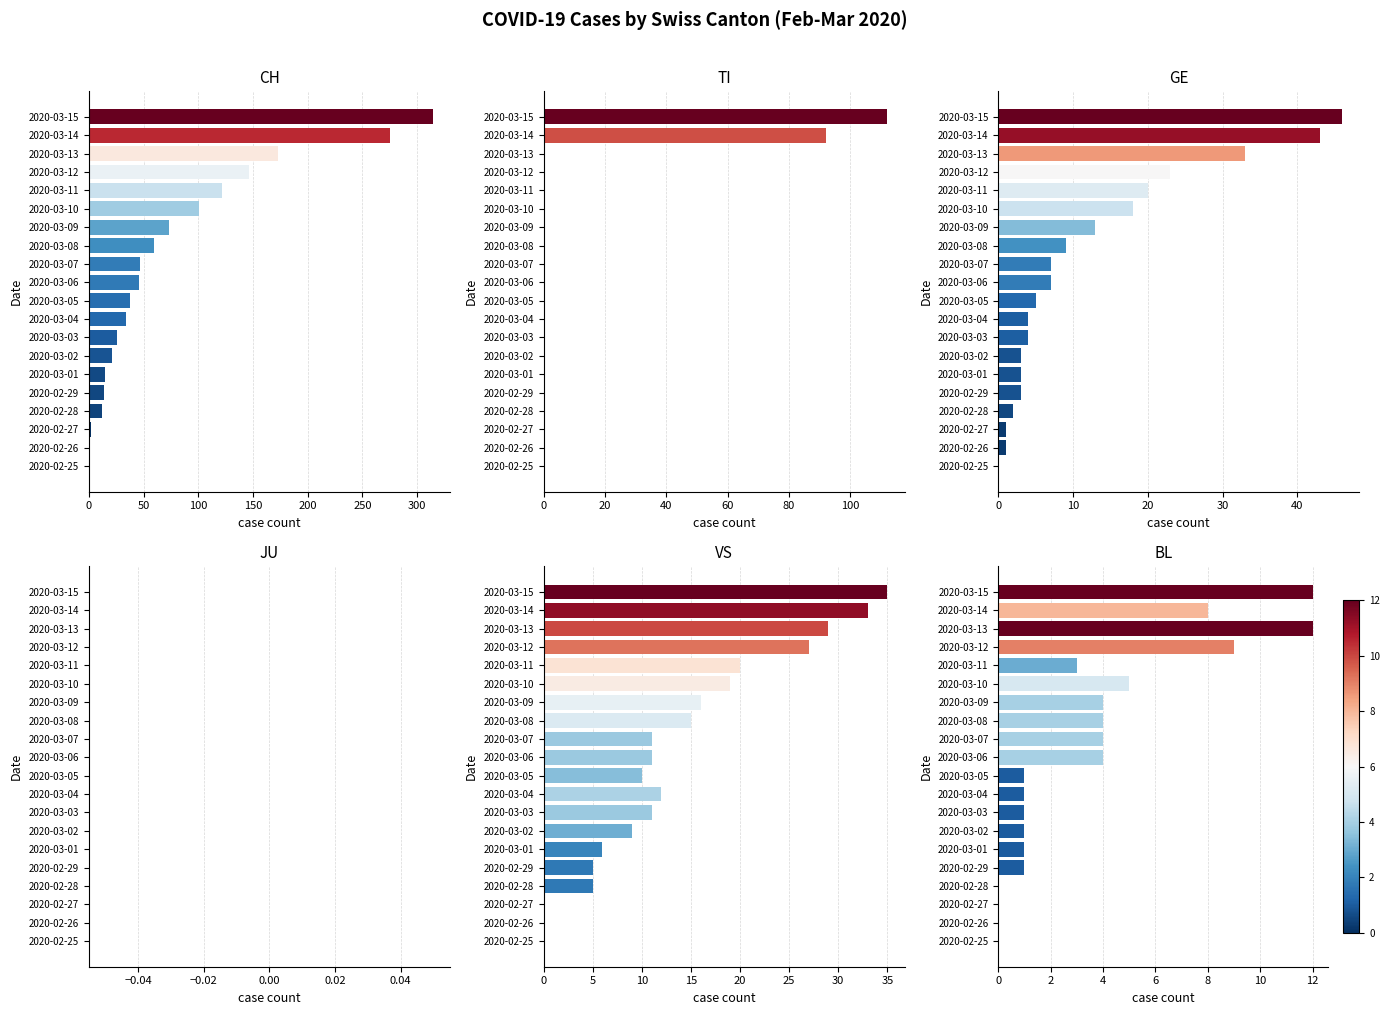

Which series has the largest total across all categories?

CH